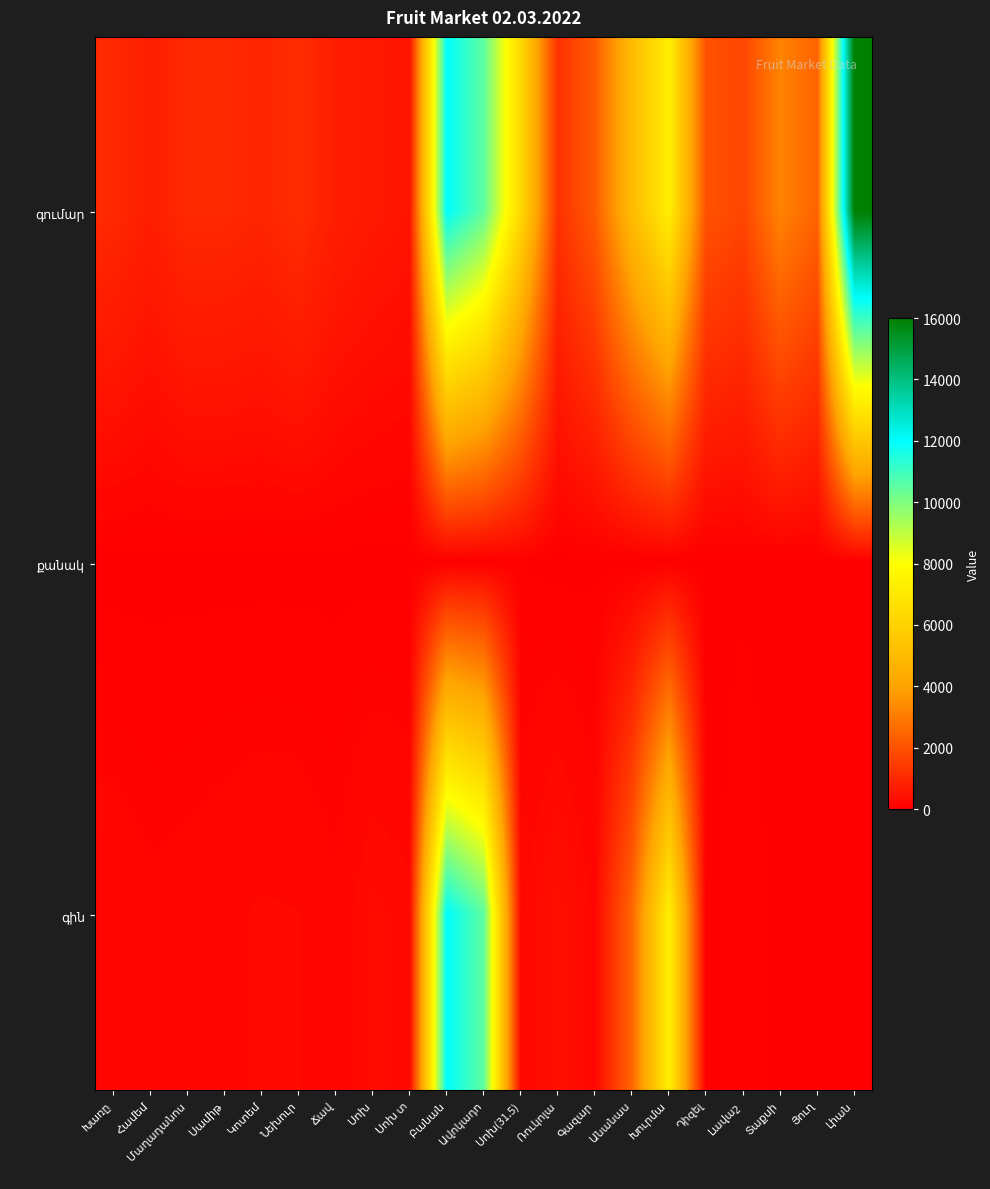

What is the total value across all series at Ավոկադո?

21001.0